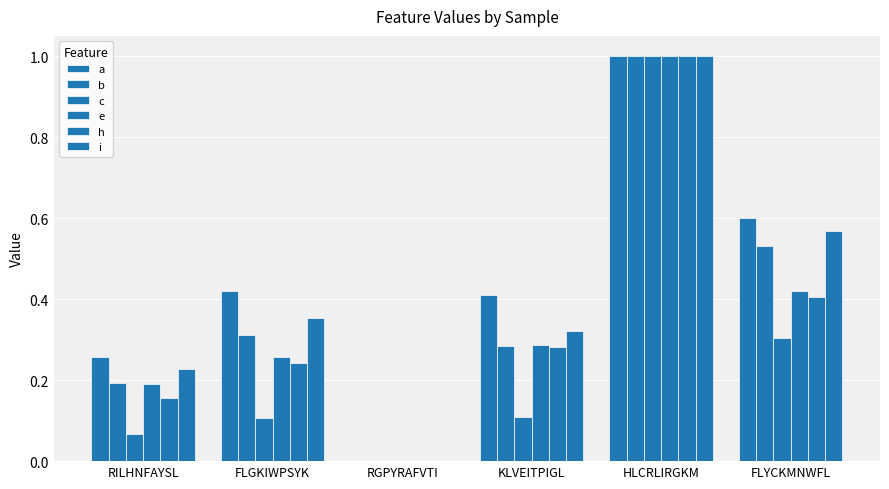

Reading right to left, transcribe all the data shown in this chart.

a: 0.6	1.0	0.4	0.0	0.4	0.3
b: 0.5	1.0	0.3	0.0	0.3	0.2
c: 0.3	1.0	0.1	0.0	0.1	0.1
e: 0.4	1.0	0.3	0.0	0.3	0.2
h: 0.4	1.0	0.3	0.0	0.2	0.2
i: 0.6	1.0	0.3	0.0	0.4	0.2